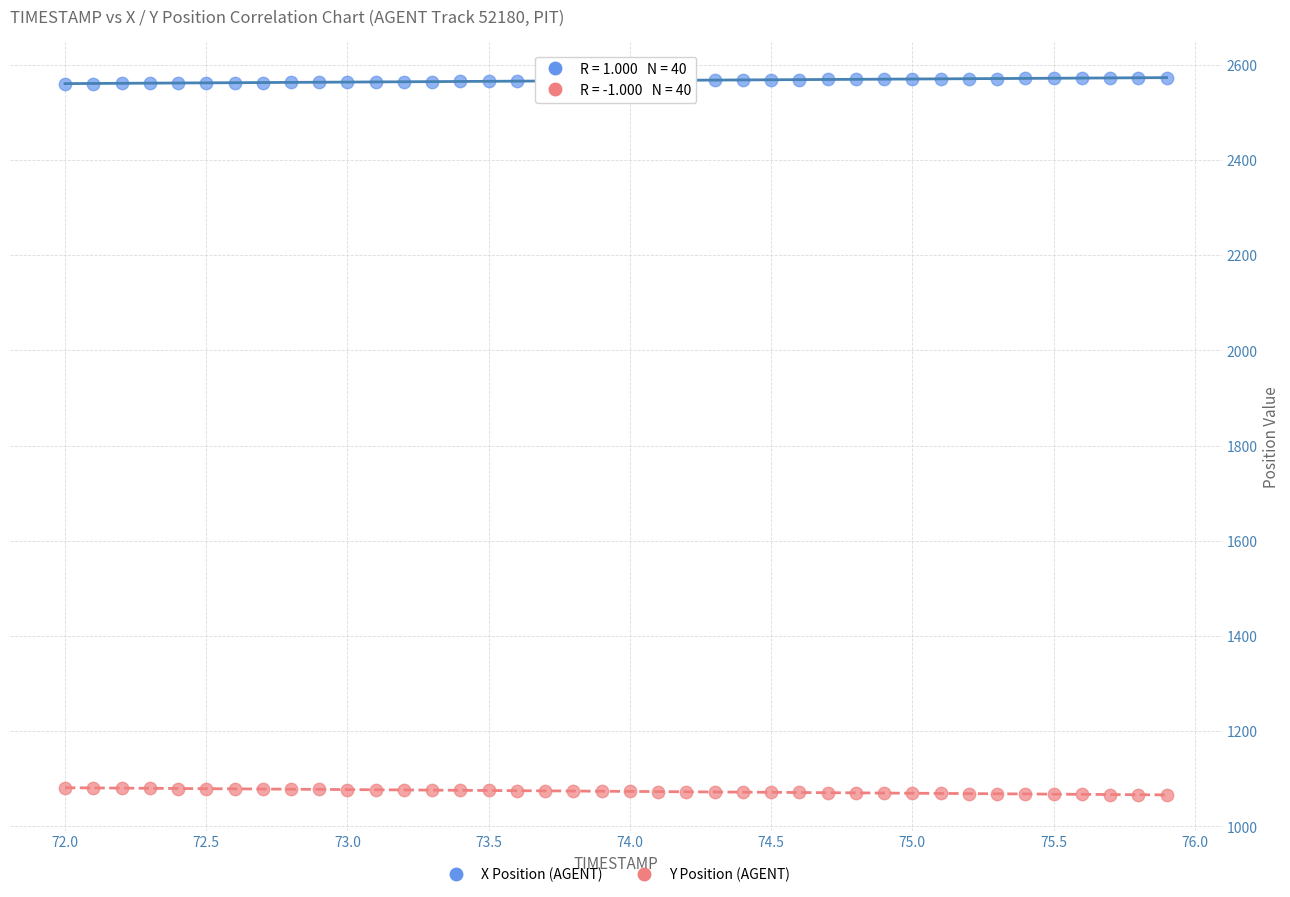

What is the X range (max minus min) for the scatter plot?

3.9